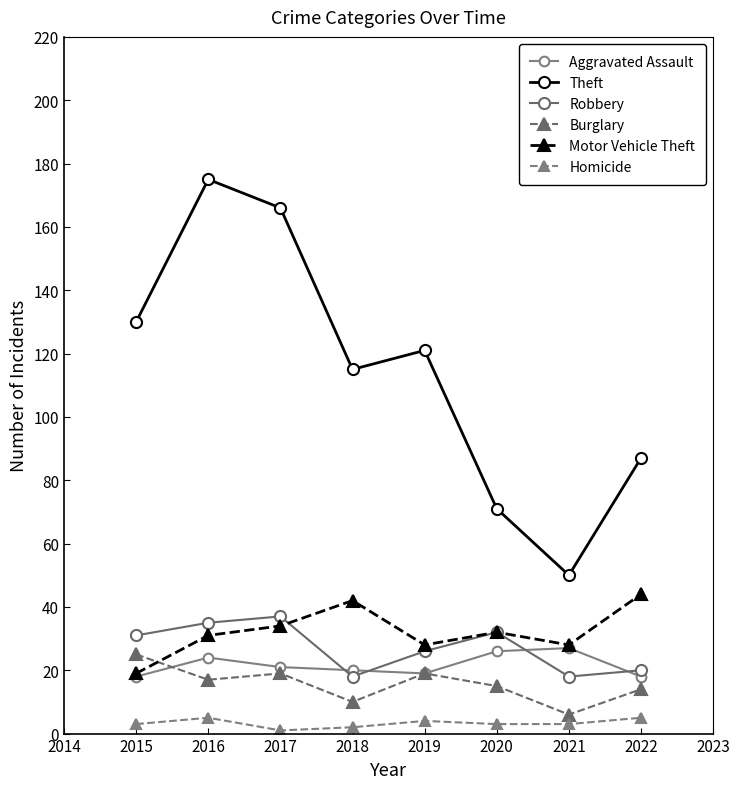

Is this an area chart (filled region under the line)?

No